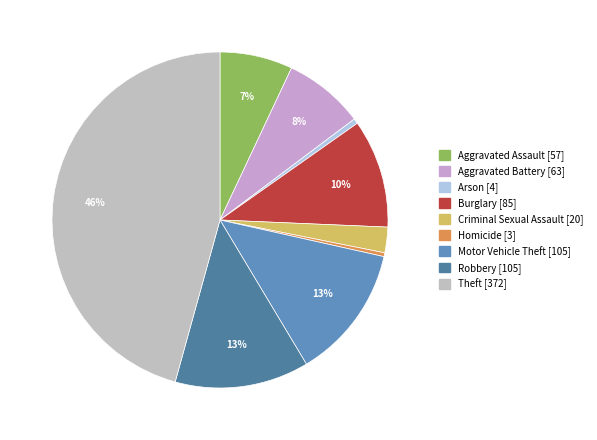

What percentage do Aggravated Assault and Criminal Sexual Assault together represent?

9.5%